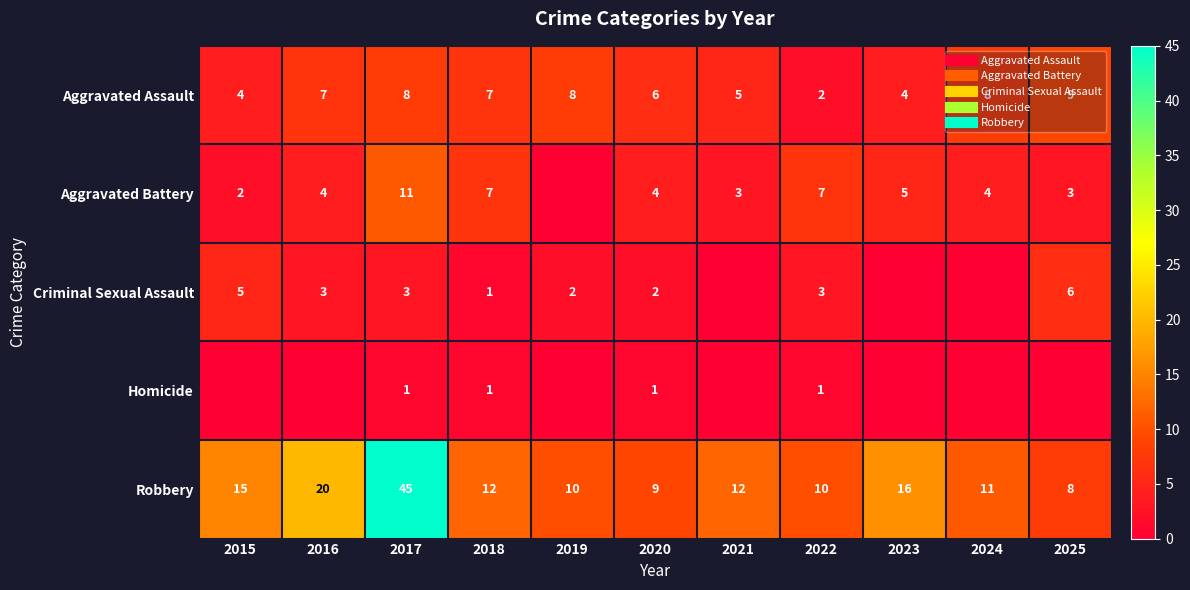

Count the number of data series in this chart.

5